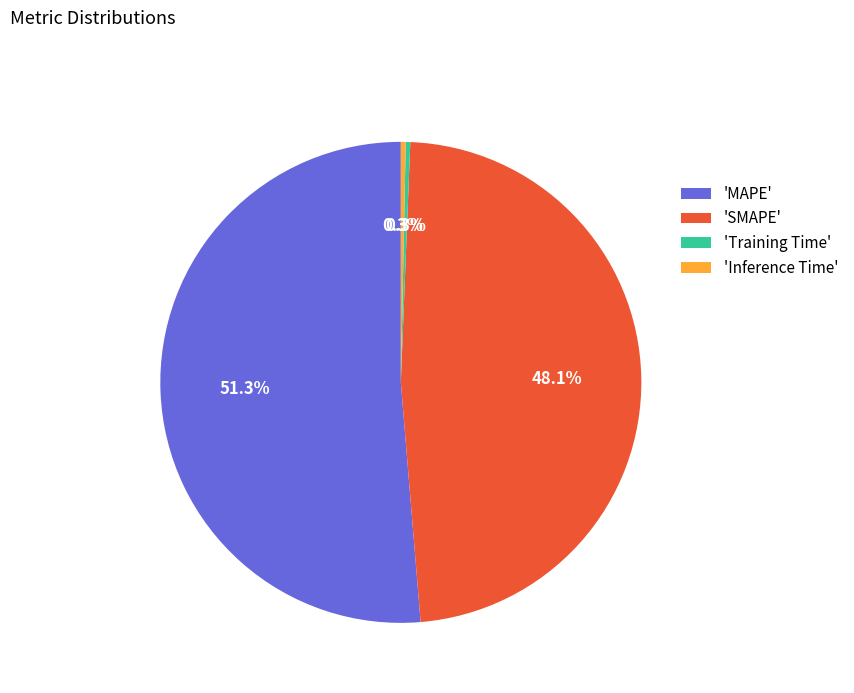

Does any single category account for the majority?

Yes